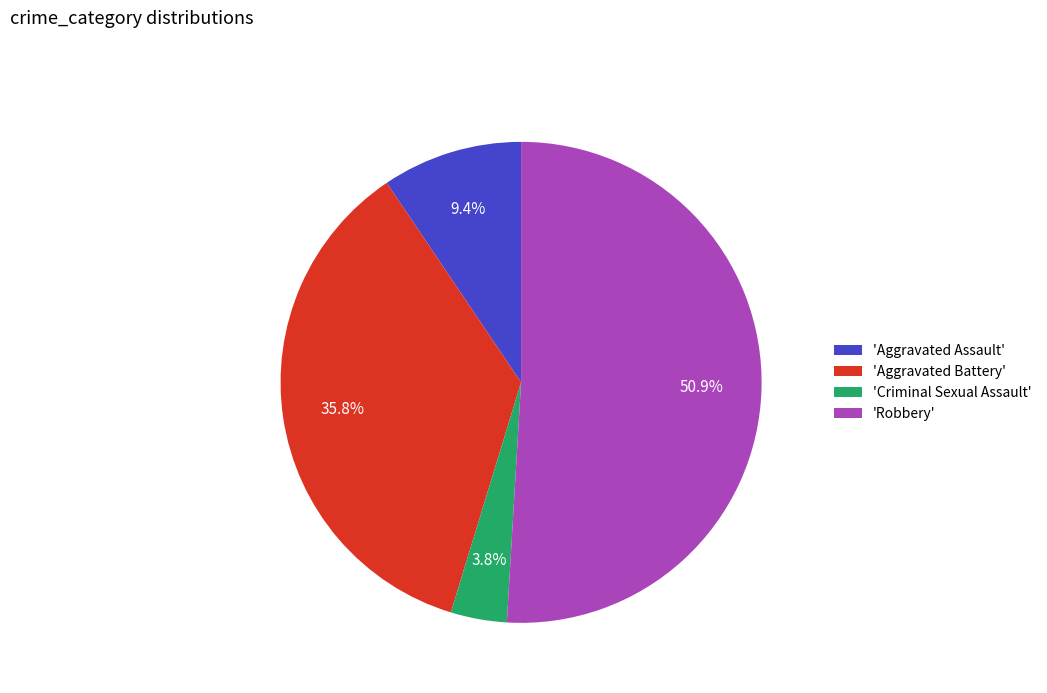

Count the number of slices in the pie.

4